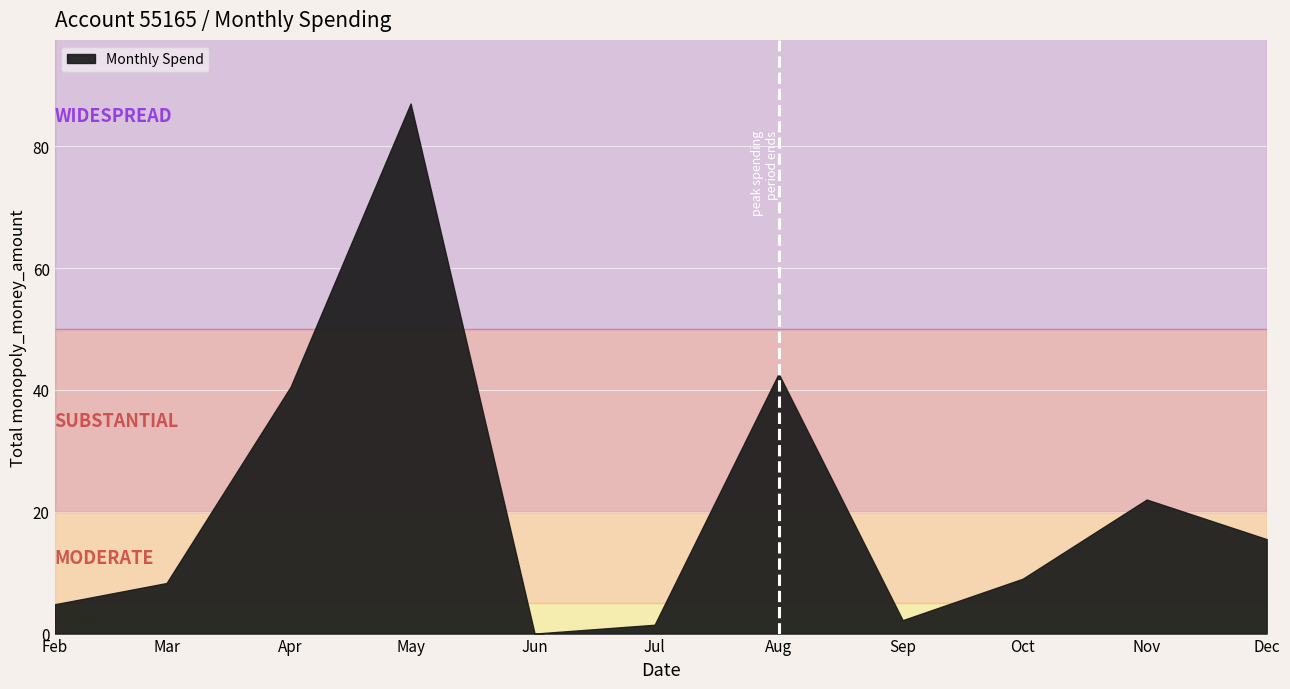

Which label corresponds to the smallest value in the chart?

Jun